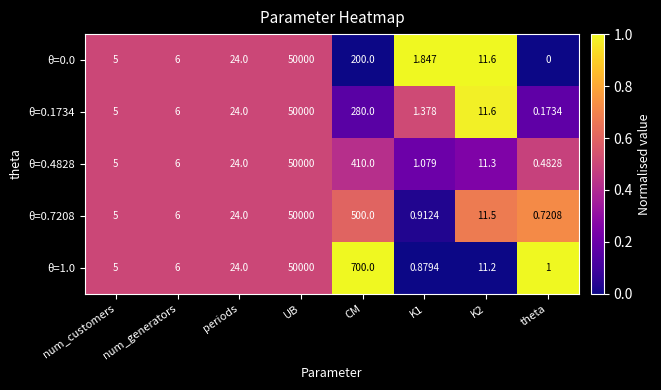

Which label corresponds to the largest value in the chart?

UB